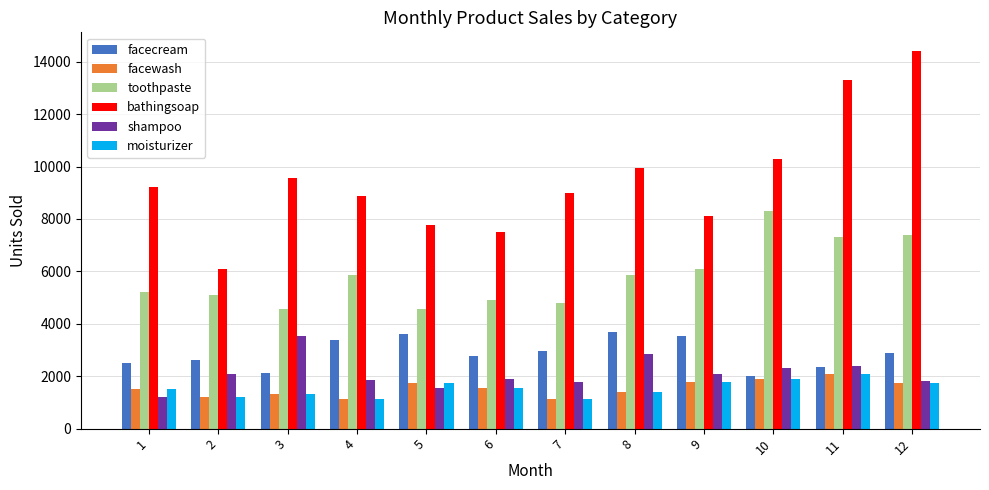

Which series changed the most between 8 and 11?

bathingsoap